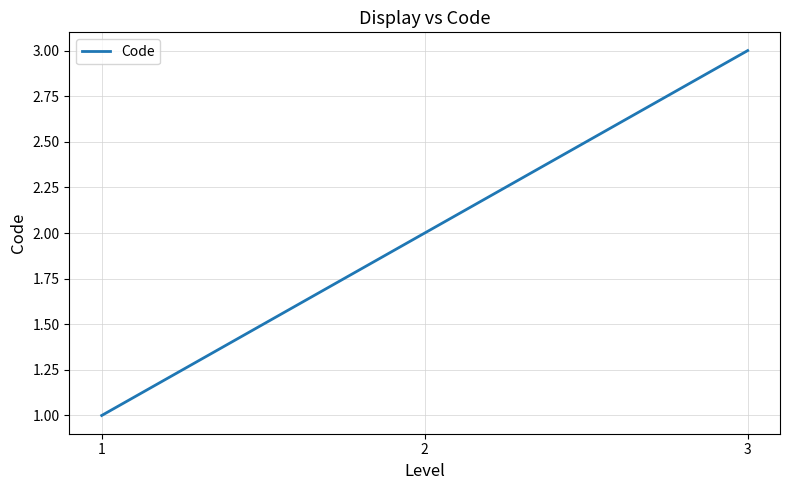

What is the ratio of the value at 2 to the value at 1?

2.0